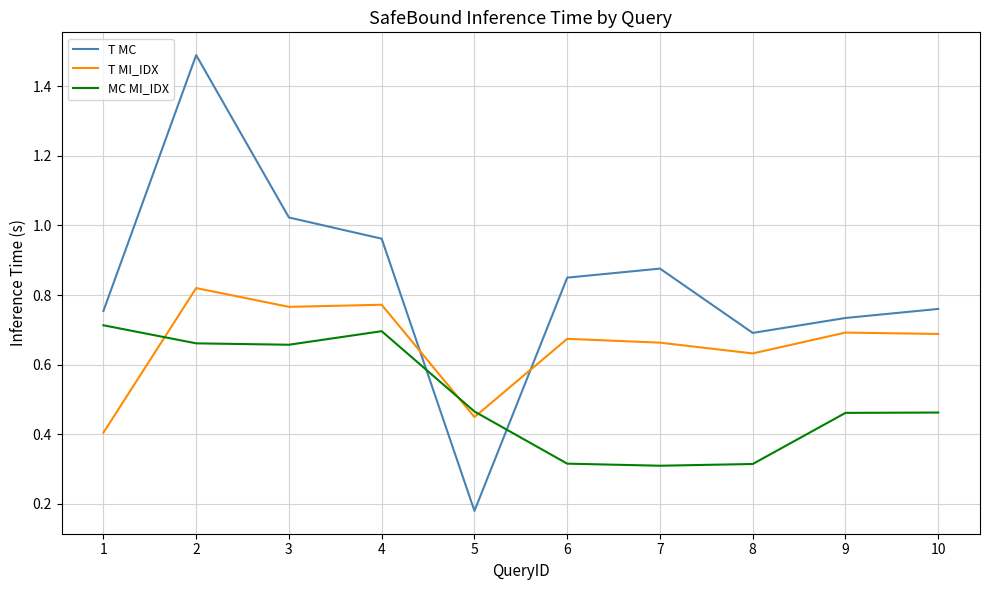

The value of MC MI_IDX at 3 is 0.7. True or false?

True